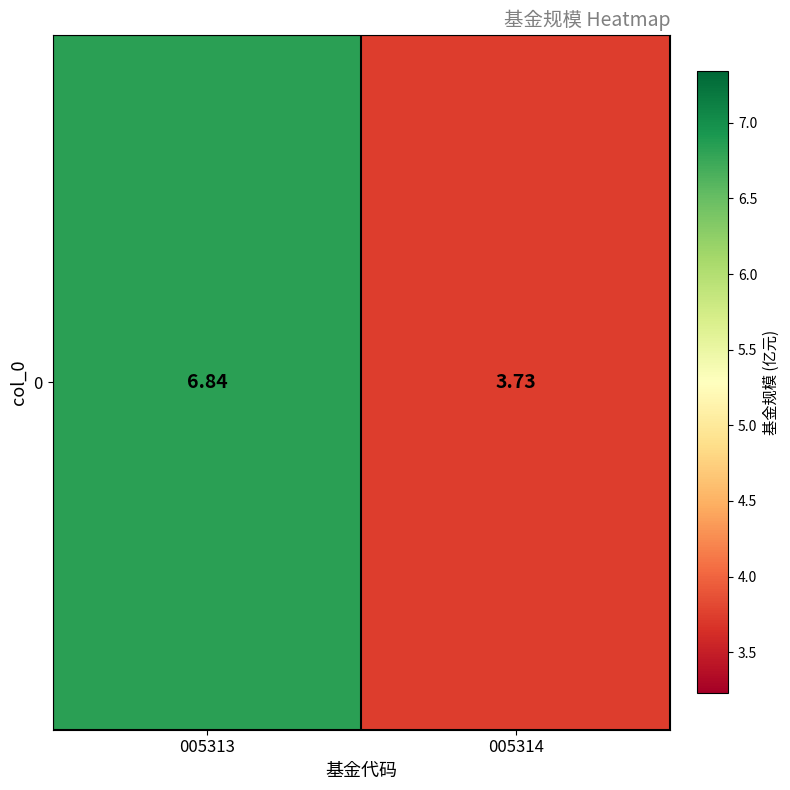

Which label corresponds to the largest value in the chart?

005313